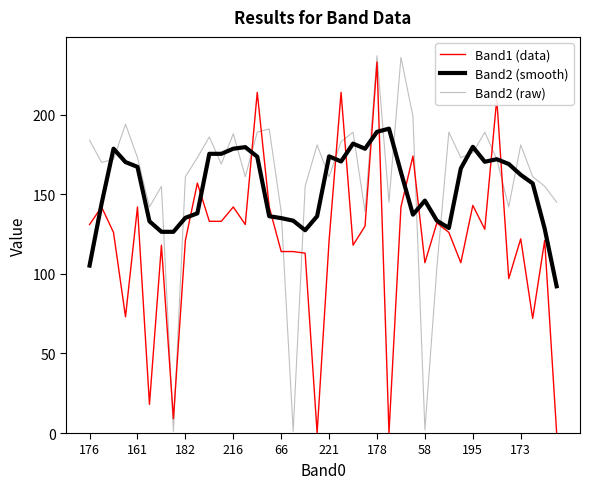

True or false: Band2 (raw) and Band1 (data) intersect in this chart.

True